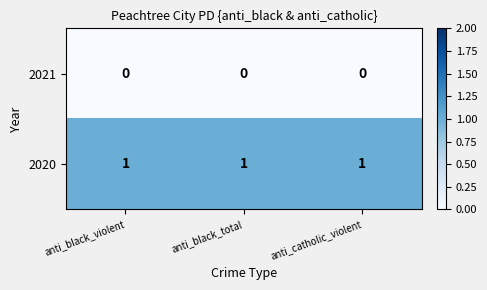

True or false: 2021 has a value of 0 at anti_black_total.

True